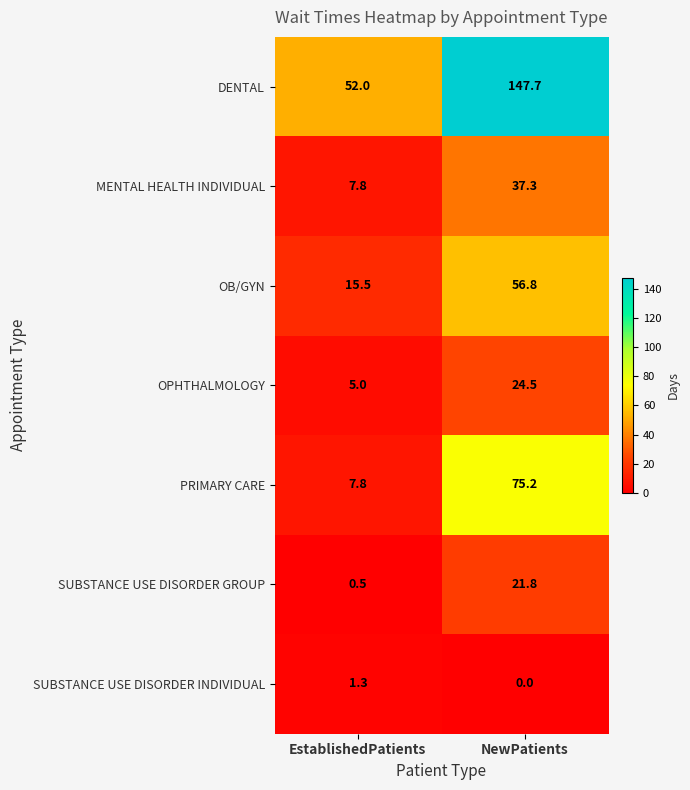

What is the sum of all PRIMARY CARE values?

83.0